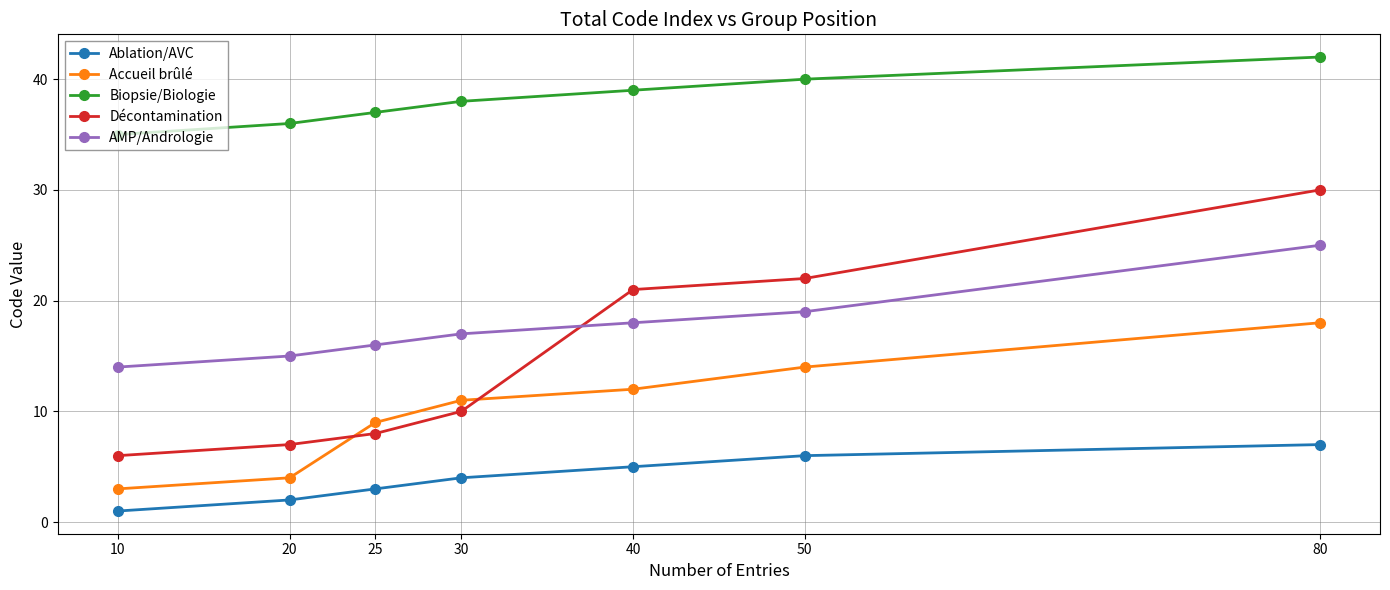

List the labels in order of Accueil brûlé value, smallest first.

10, 20, 25, 30, 40, 50, 80